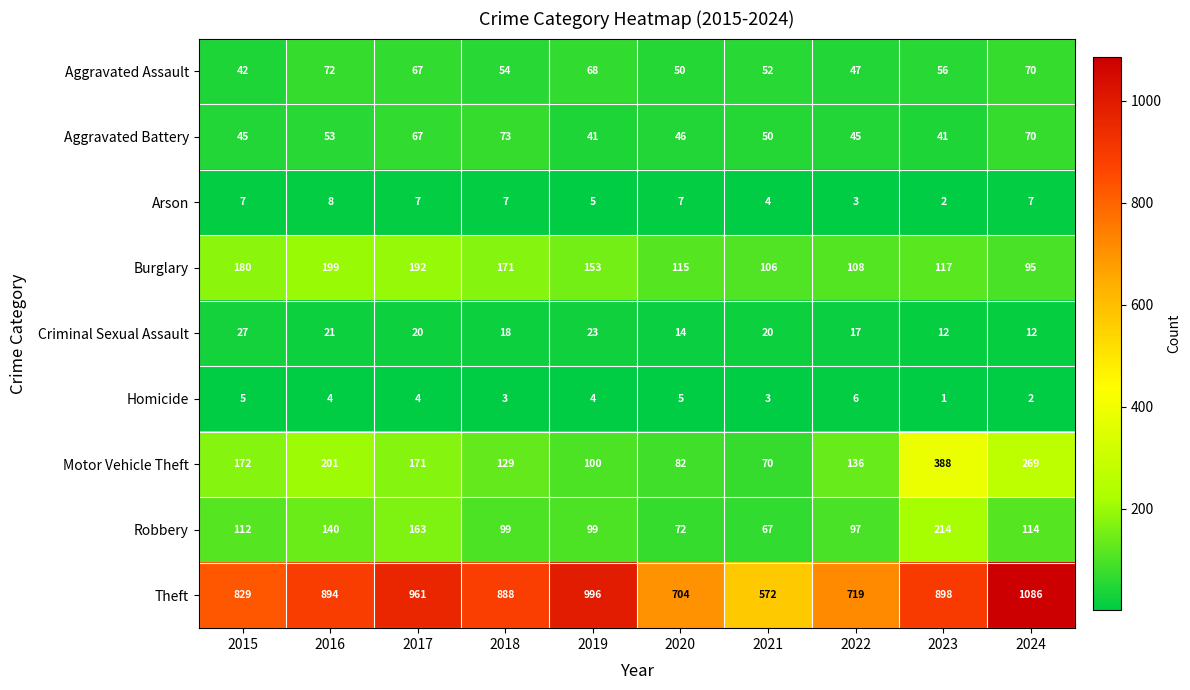

Which category has the highest value in the Theft series?

2024